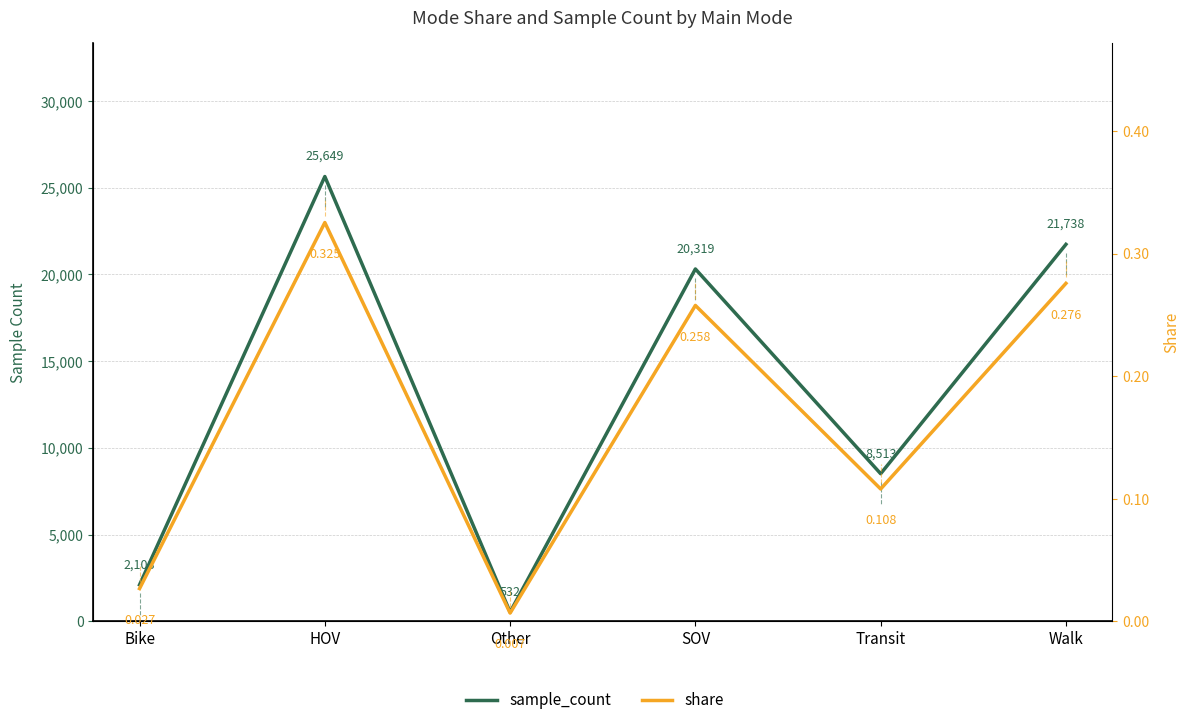

Does the chart have visible grid lines?

Yes